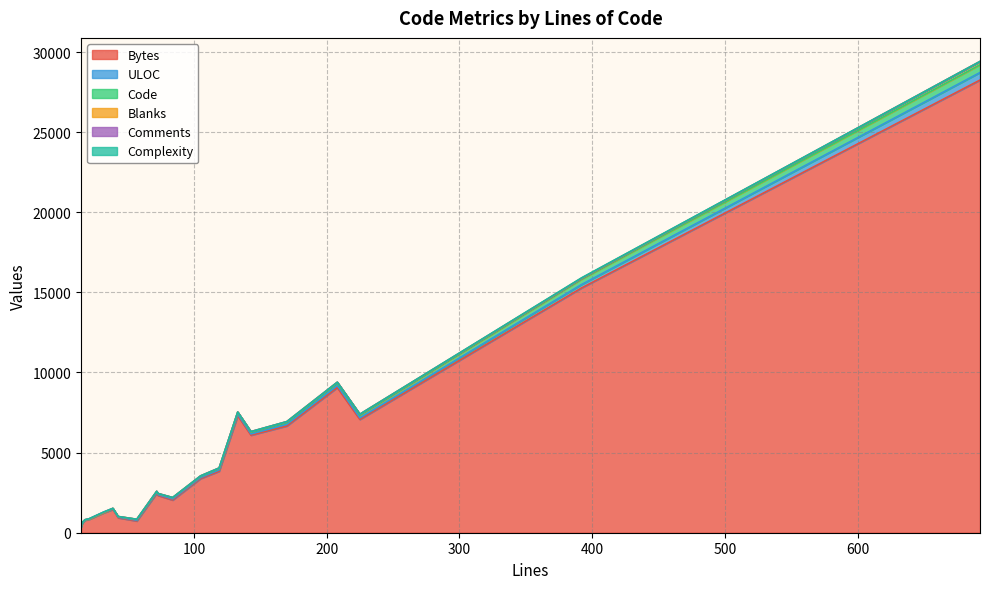

At which label is ULOC closest to 240?

17